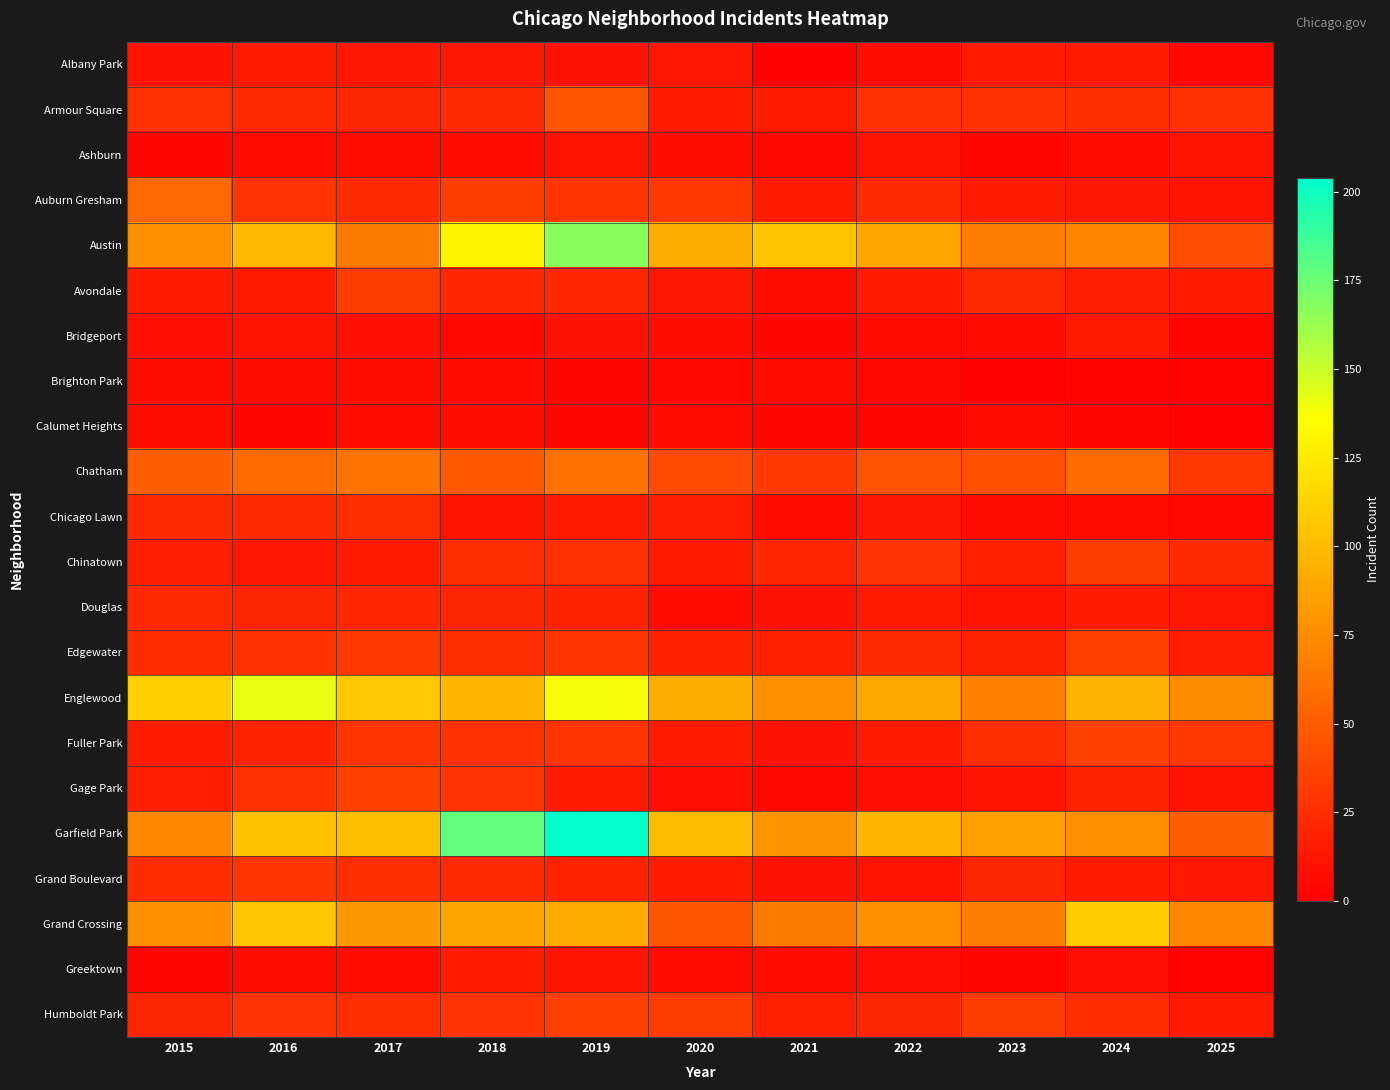

Which label corresponds to the largest value in the chart?

2019